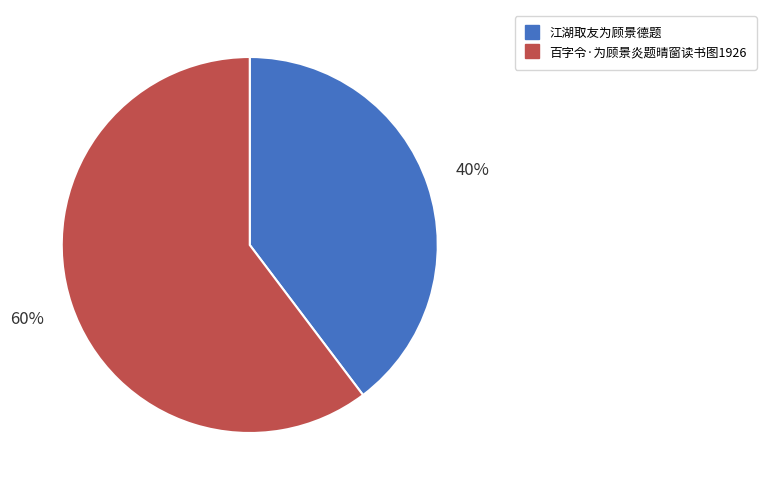

Rank the categories by value from highest to lowest.

百字令·为顾景炎题晴窗读书图1926, 江湖取友为顾景德题